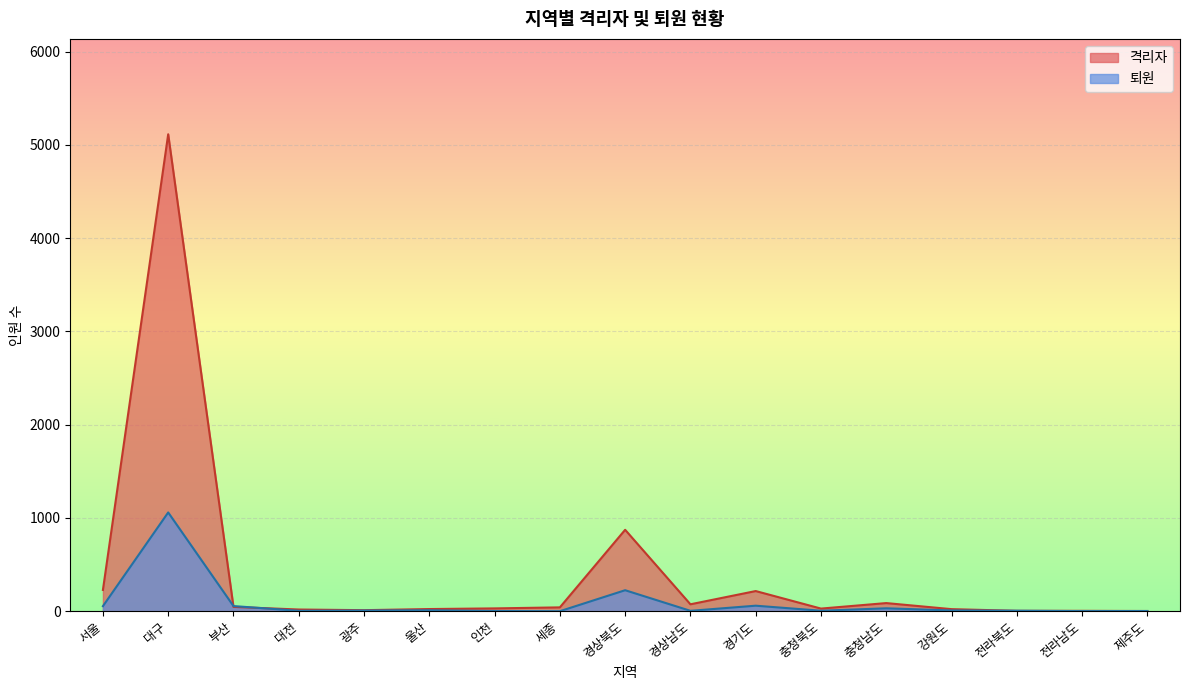

How many data points in 퇴원 are above 7?

8